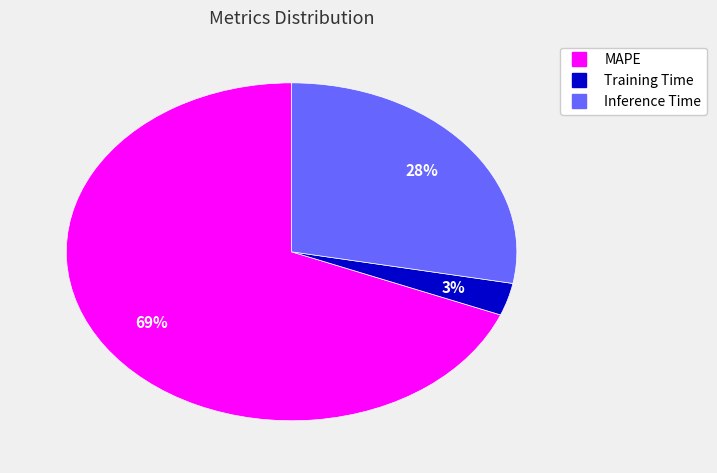

To the nearest percent, what percentage of the pie is MAPE?

69%